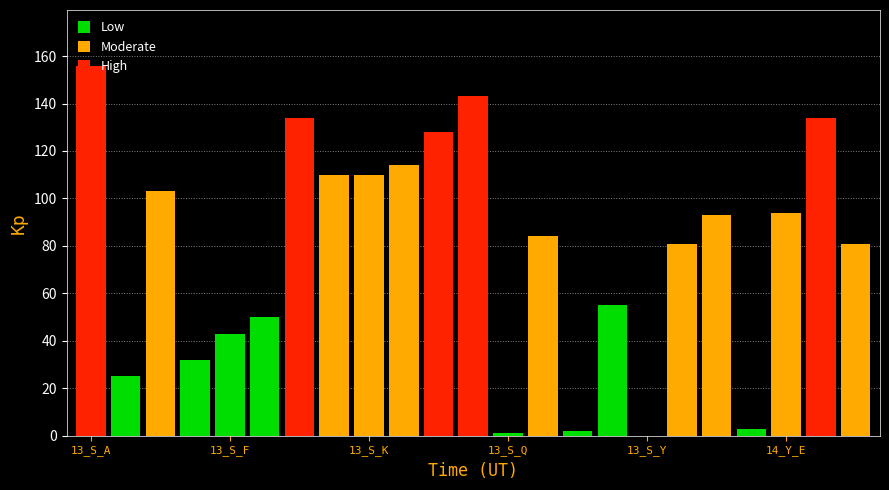

What is the sum of all values?

1776